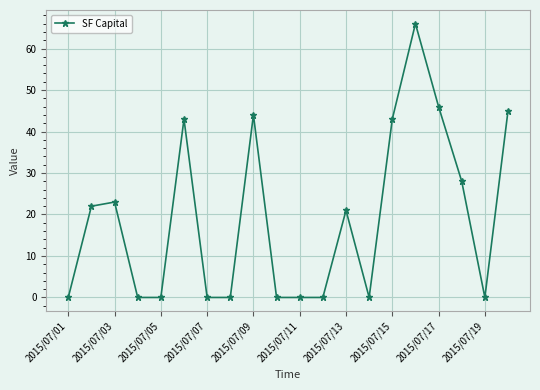

Reading right to left, transcribe all the data shown in this chart.

45	0	28	46	66	43	0	21	0	0	0	44	0	0	43	0	0	23	22	0